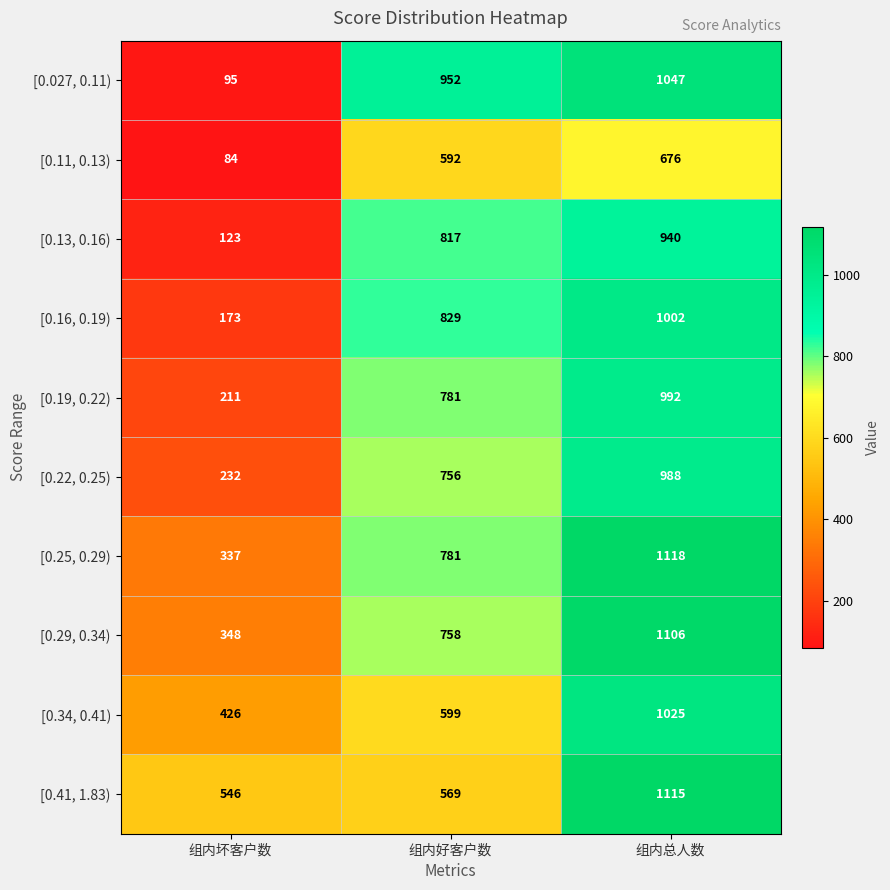

Reading left to right, extract all data points from this chart.

[0.027, 0.11): 95	952	1047
[0.11, 0.13): 84	592	676
[0.13, 0.16): 123	817	940
[0.16, 0.19): 173	829	1002
[0.19, 0.22): 211	781	992
[0.22, 0.25): 232	756	988
[0.25, 0.29): 337	781	1118
[0.29, 0.34): 348	758	1106
[0.34, 0.41): 426	599	1025
[0.41, 1.83): 546	569	1115